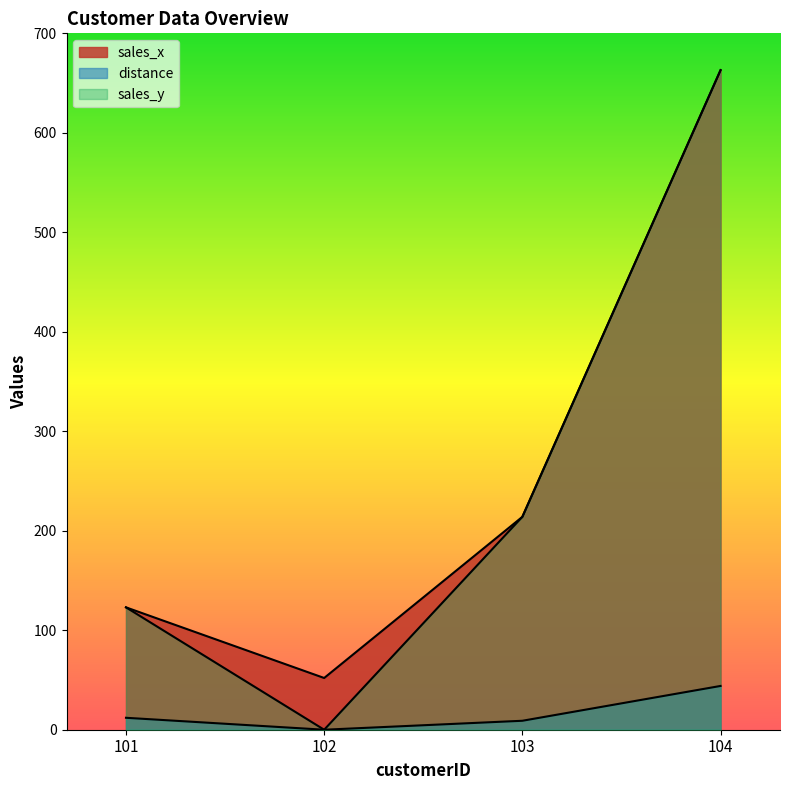

Which series has the largest range (max minus min)?

sales_y